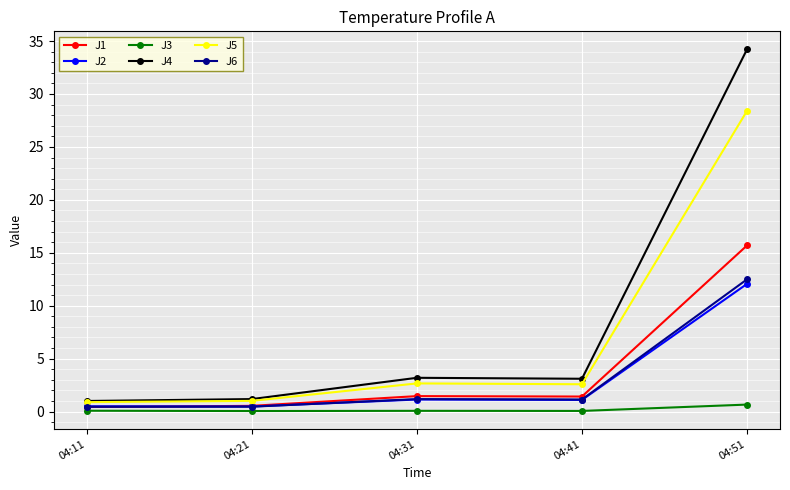

What is the sum of all J2 values?

15.3